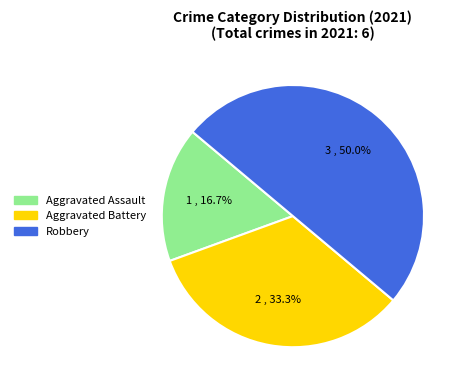

True or false: Robbery accounts for 50% of the total.

True